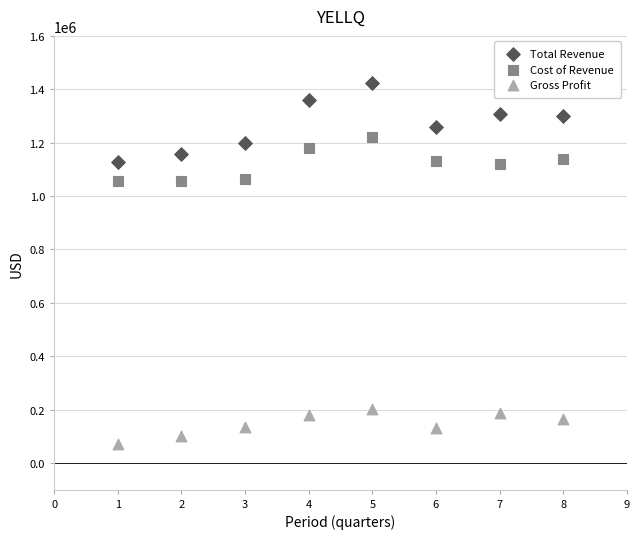

Across all data points, what is the range of Y values (max minus min)?

1353100